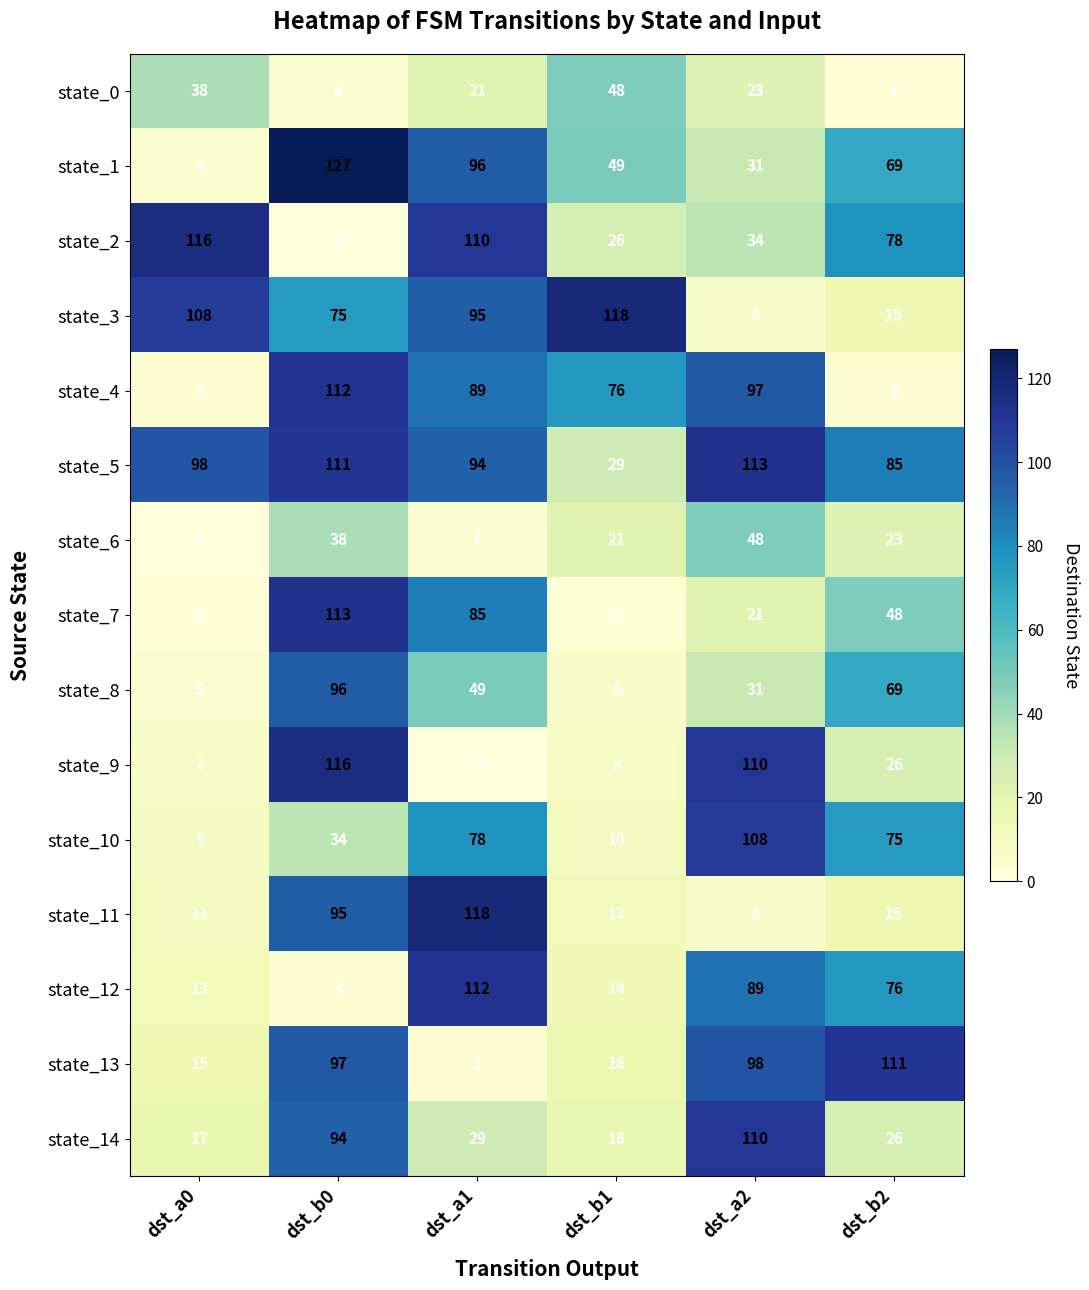

Between dst_a0 and dst_b0, which series saw the biggest shift?

state_1